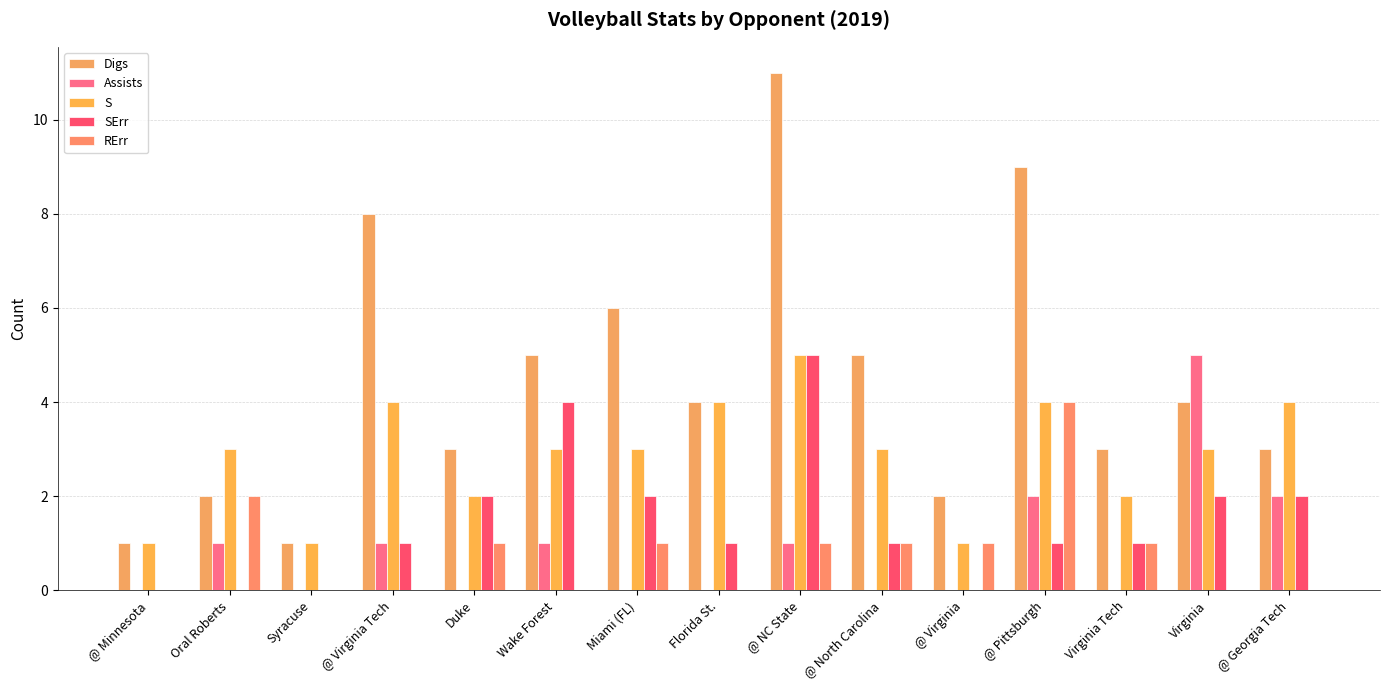

Reading left to right, what are all the values shown in this chart?

Digs: @ Minnesota=1	Oral Roberts=2	Syracuse=1	@ Virginia Tech=8	Duke=3	Wake Forest=5	Miami (FL)=6	Florida St.=4	@ NC State=11	@ North Carolina=5	@ Virginia=2	@ Pittsburgh=9	Virginia Tech=3	Virginia=4	@ Georgia Tech=3
Assists: @ Minnesota=0	Oral Roberts=1	Syracuse=0	@ Virginia Tech=1	Duke=0	Wake Forest=1	Miami (FL)=0	Florida St.=0	@ NC State=1	@ North Carolina=0	@ Virginia=0	@ Pittsburgh=2	Virginia Tech=0	Virginia=5	@ Georgia Tech=2
S: @ Minnesota=1	Oral Roberts=3	Syracuse=1	@ Virginia Tech=4	Duke=2	Wake Forest=3	Miami (FL)=3	Florida St.=4	@ NC State=5	@ North Carolina=3	@ Virginia=1	@ Pittsburgh=4	Virginia Tech=2	Virginia=3	@ Georgia Tech=4
SErr: @ Minnesota=0	Oral Roberts=0	Syracuse=0	@ Virginia Tech=1	Duke=2	Wake Forest=4	Miami (FL)=2	Florida St.=1	@ NC State=5	@ North Carolina=1	@ Virginia=0	@ Pittsburgh=1	Virginia Tech=1	Virginia=2	@ Georgia Tech=2
RErr: @ Minnesota=0	Oral Roberts=2	Syracuse=0	@ Virginia Tech=0	Duke=1	Wake Forest=0	Miami (FL)=1	Florida St.=0	@ NC State=1	@ North Carolina=1	@ Virginia=1	@ Pittsburgh=4	Virginia Tech=1	Virginia=0	@ Georgia Tech=0